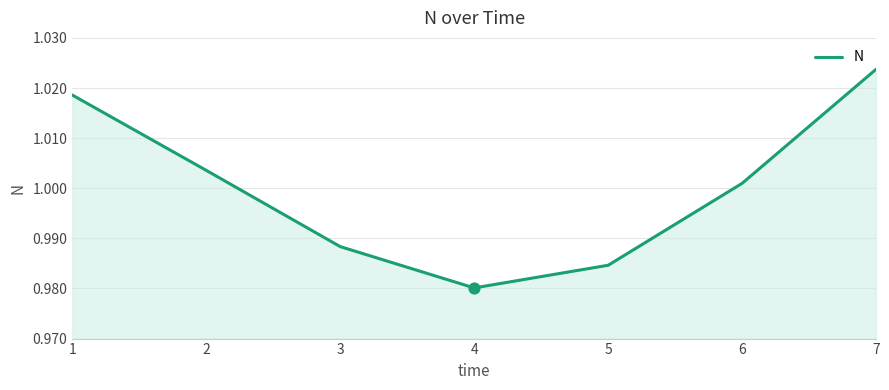

Which has a higher value, 4 or 3?

3